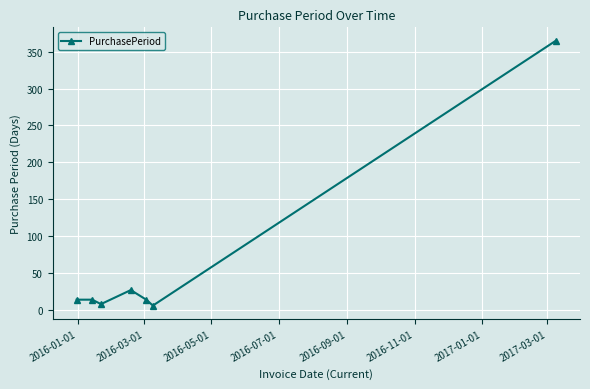

What is the greatest value displayed?

365